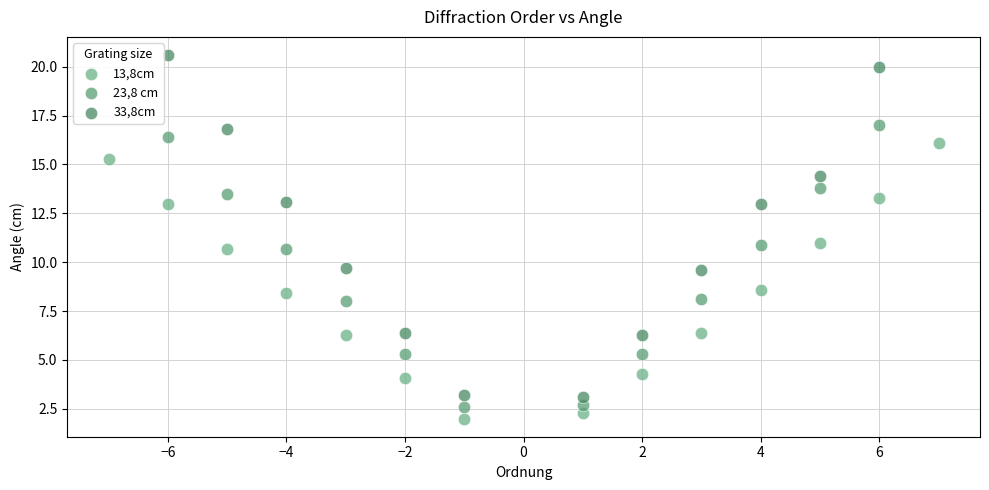

Which series has the largest Y range (max minus min)?

33,8cm